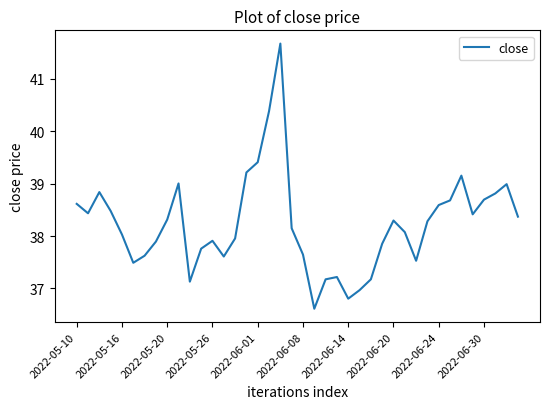

What is the minimum value shown in the chart?

36.6